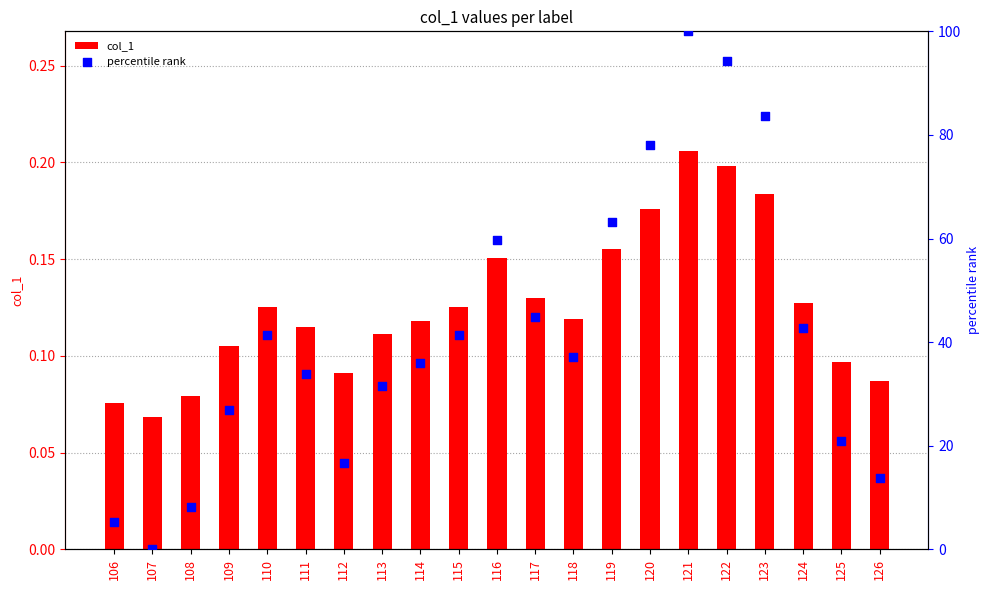

Is the value of percentile rank at 125 greater than the value of col_1 at 106?

Yes